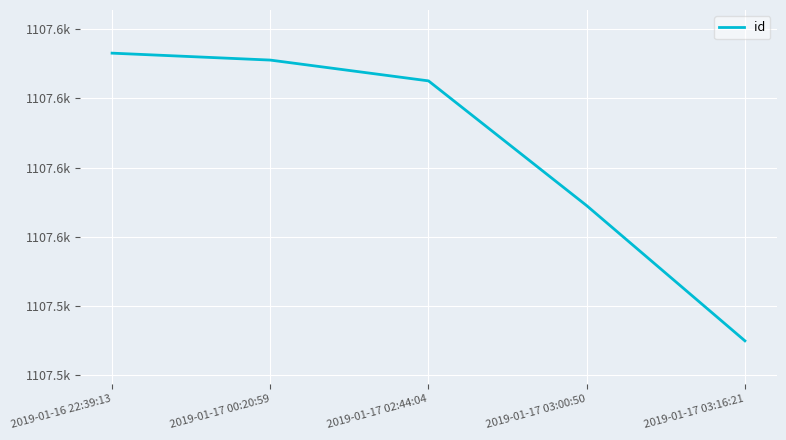

Does the chart display data point markers on the line(s)?

No